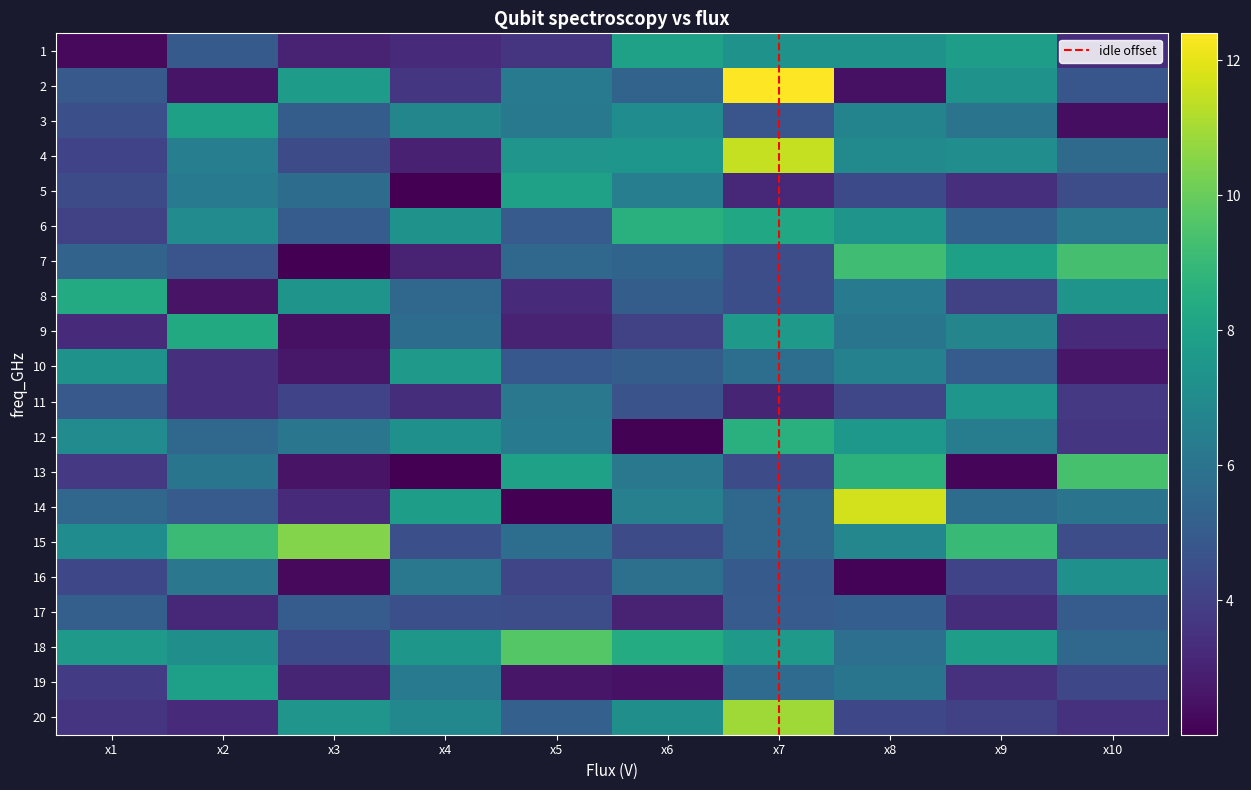

Between x1 and x7, which series saw the biggest shift?

2